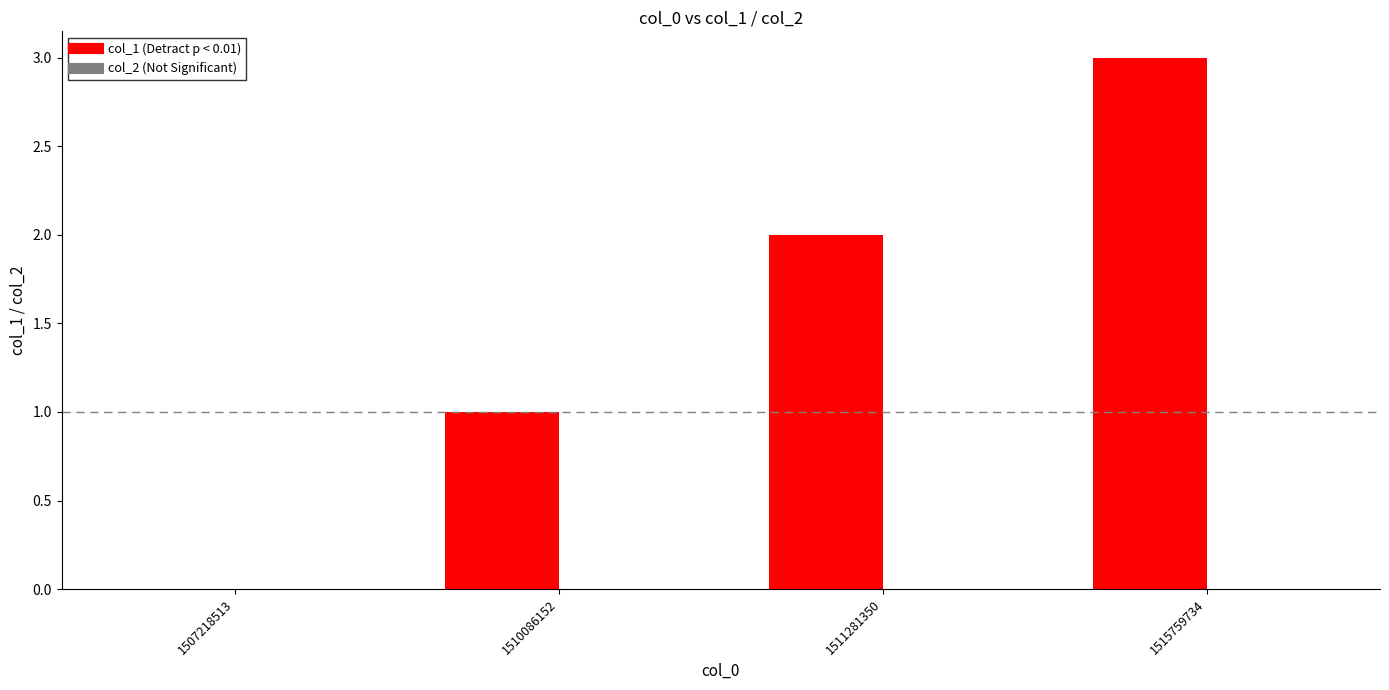

The value at 1507218513 is 0. True or false?

True